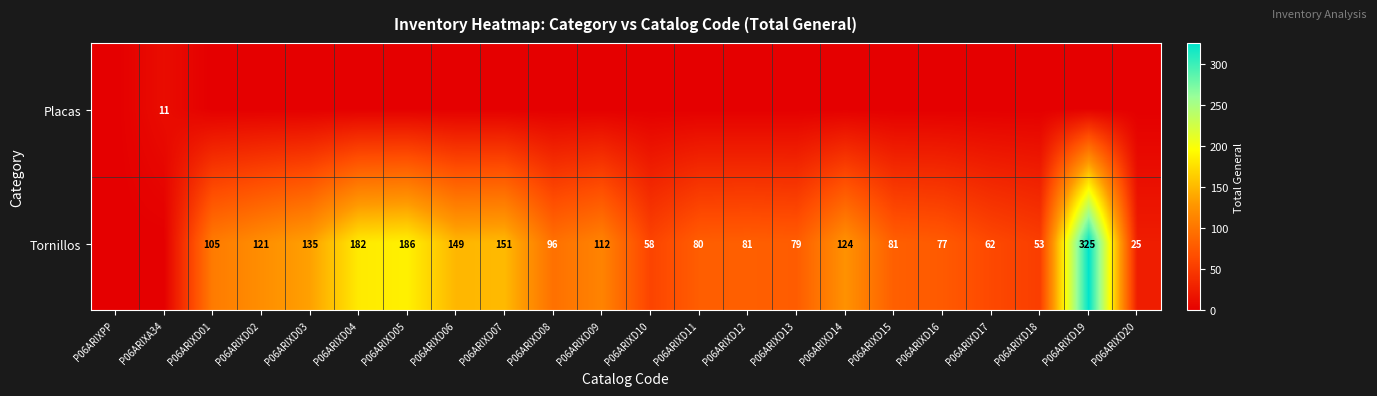

What is the total value across all series at P06ARIXD01?

105